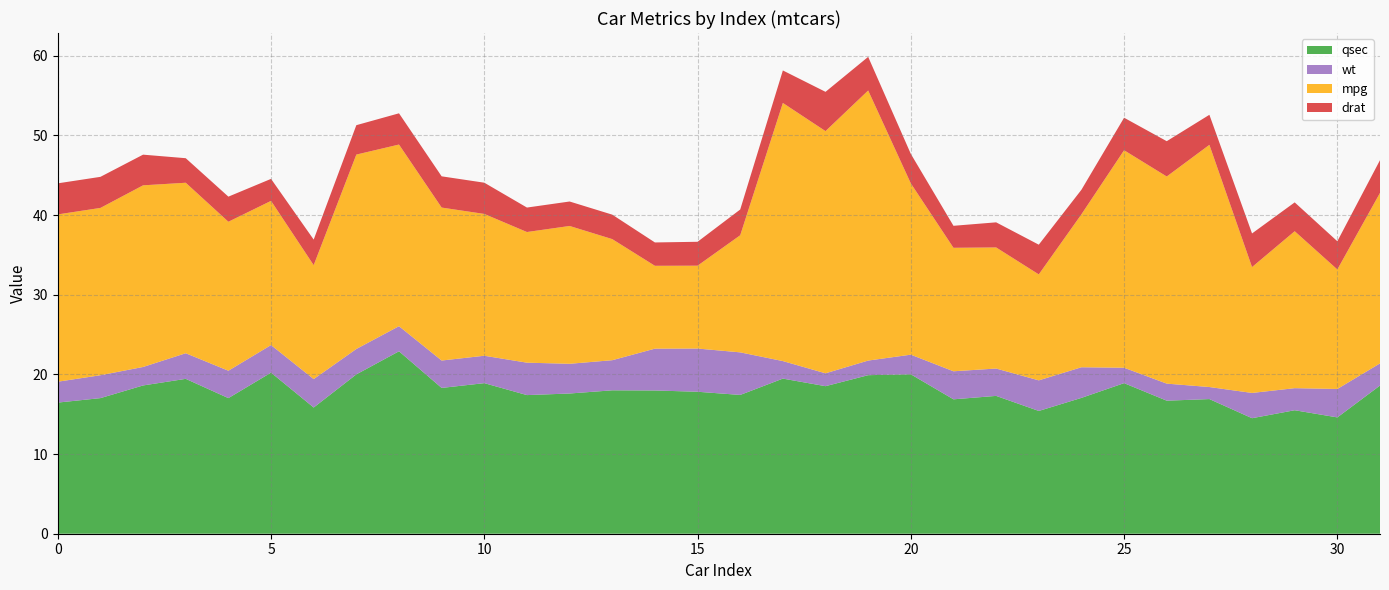

Reading left to right, list all the values displayed in this chart.

qsec: 0=16.5	1=17.0	2=18.6	3=19.4	4=17.0	5=20.2	6=15.8	7=20.0	8=22.9	9=18.3	10=18.9	11=17.4	12=17.6	13=18.0	14=18.0	15=17.8	16=17.4	17=19.5	18=18.5	19=19.9	20=20.0	21=16.9	22=17.3	23=15.4	24=17.1	25=18.9	26=16.7	27=16.9	28=14.5	29=15.5	30=14.6	31=18.6
wt: 0=2.6	1=2.9	2=2.3	3=3.2	4=3.4	5=3.5	6=3.6	7=3.2	8=3.1	9=3.4	10=3.4	11=4.1	12=3.7	13=3.8	14=5.2	15=5.4	16=5.3	17=2.2	18=1.6	19=1.8	20=2.5	21=3.5	22=3.4	23=3.8	24=3.8	25=1.9	26=2.1	27=1.5	28=3.2	29=2.8	30=3.6	31=2.8
mpg: 0=21.0	1=21.0	2=22.8	3=21.4	4=18.7	5=18.1	6=14.3	7=24.4	8=22.8	9=19.2	10=17.8	11=16.4	12=17.3	13=15.2	14=10.4	15=10.4	16=14.7	17=32.4	18=30.4	19=33.9	20=21.5	21=15.5	22=15.2	23=13.3	24=19.2	25=27.3	26=26.0	27=30.4	28=15.8	29=19.7	30=15.0	31=21.4
drat: 0=3.9	1=3.9	2=3.9	3=3.1	4=3.1	5=2.8	6=3.2	7=3.7	8=3.9	9=3.9	10=3.9	11=3.1	12=3.1	13=3.1	14=2.9	15=3.0	16=3.2	17=4.1	18=4.9	19=4.2	20=3.7	21=2.8	22=3.1	23=3.7	24=3.1	25=4.1	26=4.4	27=3.8	28=4.2	29=3.6	30=3.5	31=4.1